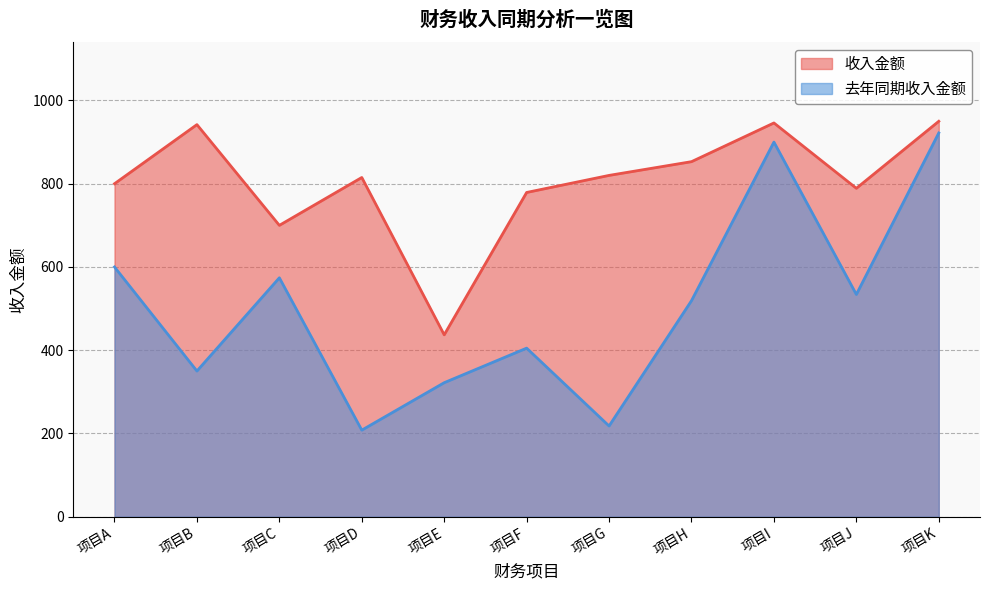

What are all the series names shown in the legend?

收入金额, 去年同期收入金额